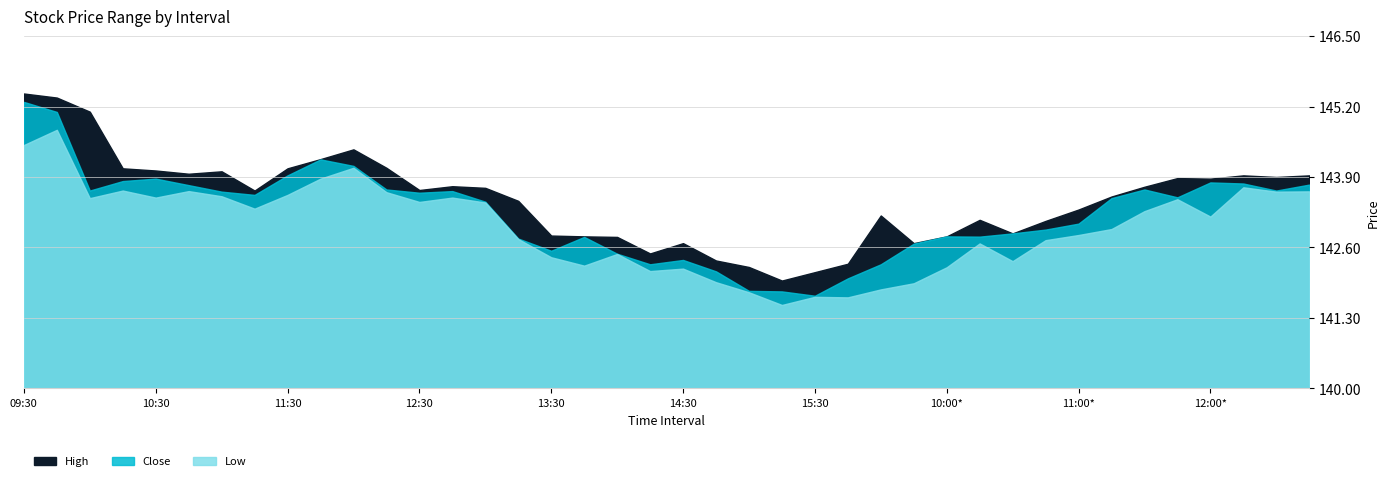

What is the smallest value displayed?

141.5